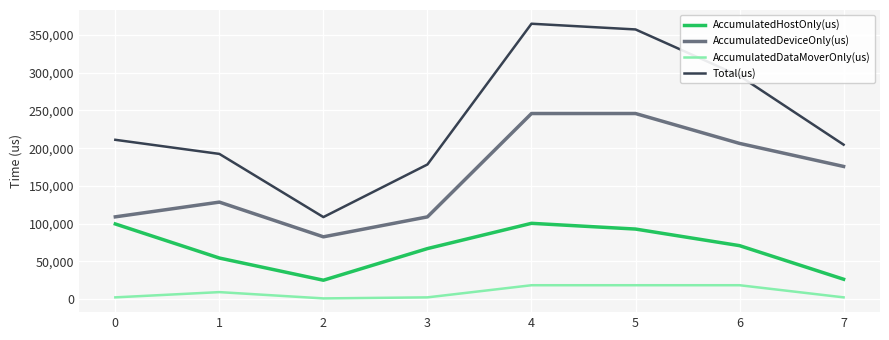

What are all the series names shown in the legend?

AccumulatedHostOnly(us), AccumulatedDeviceOnly(us), AccumulatedDataMoverOnly(us), Total(us)